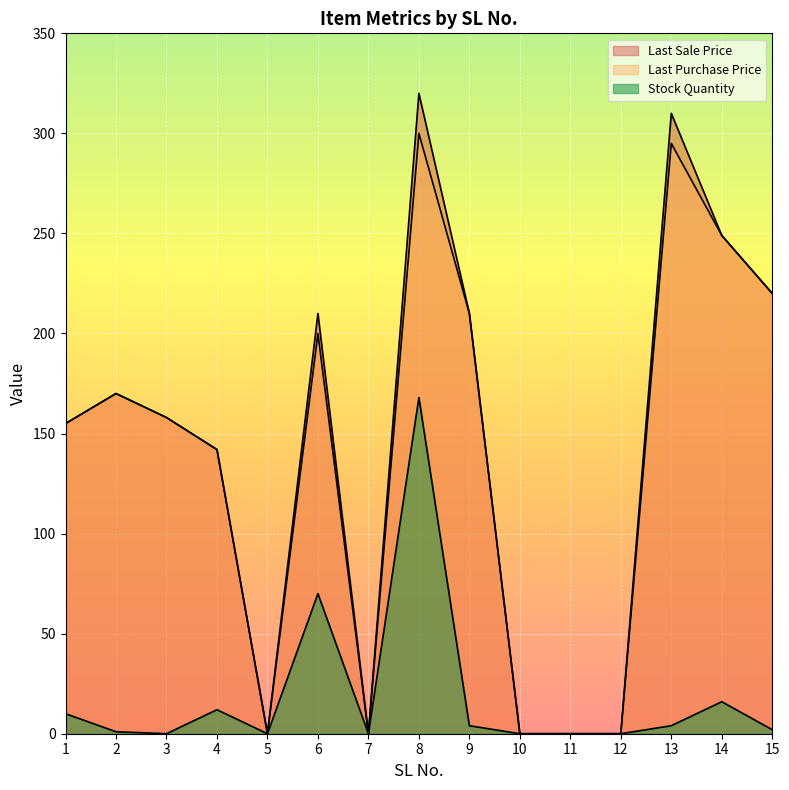

What is the maximum value shown in the chart?

320